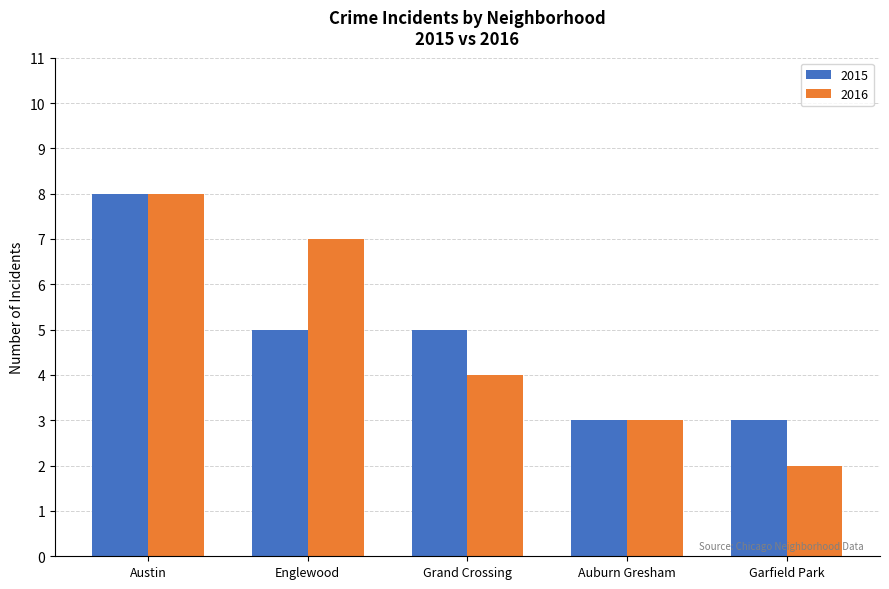

At which category is the sum across all series the highest?

Austin